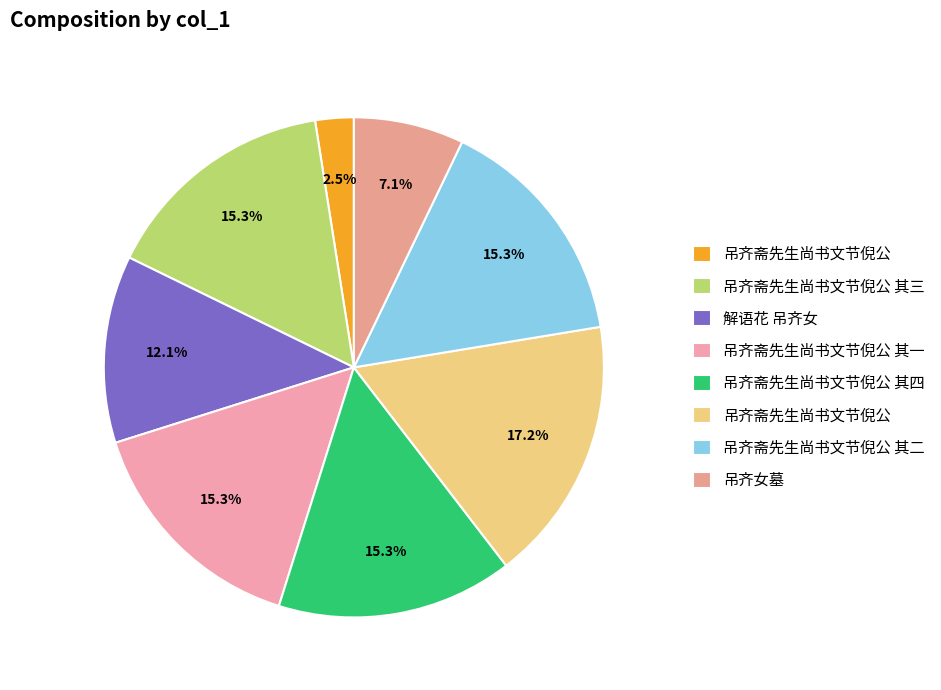

Count the number of slices in the pie.

8